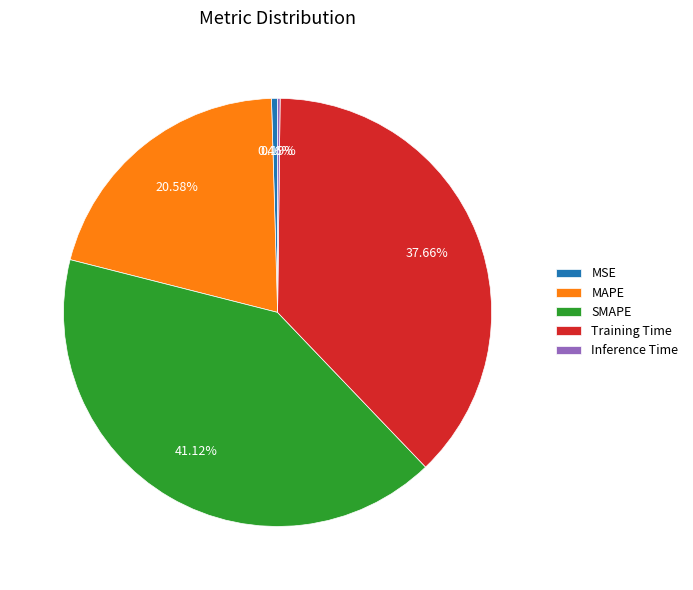

What portion of the pie excludes SMAPE?

58.9%